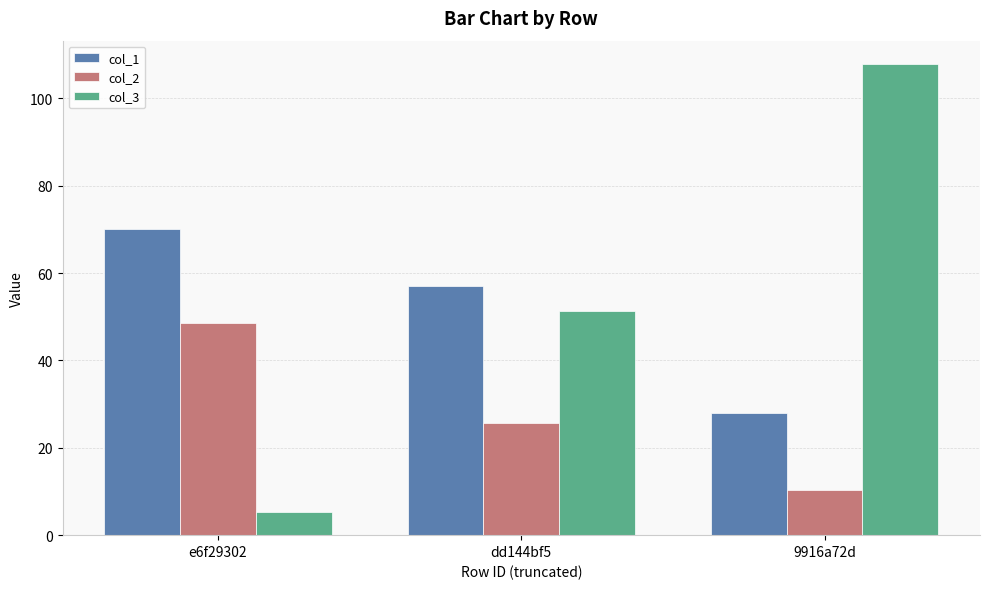

What is the sum of all col_3 values?

164.3